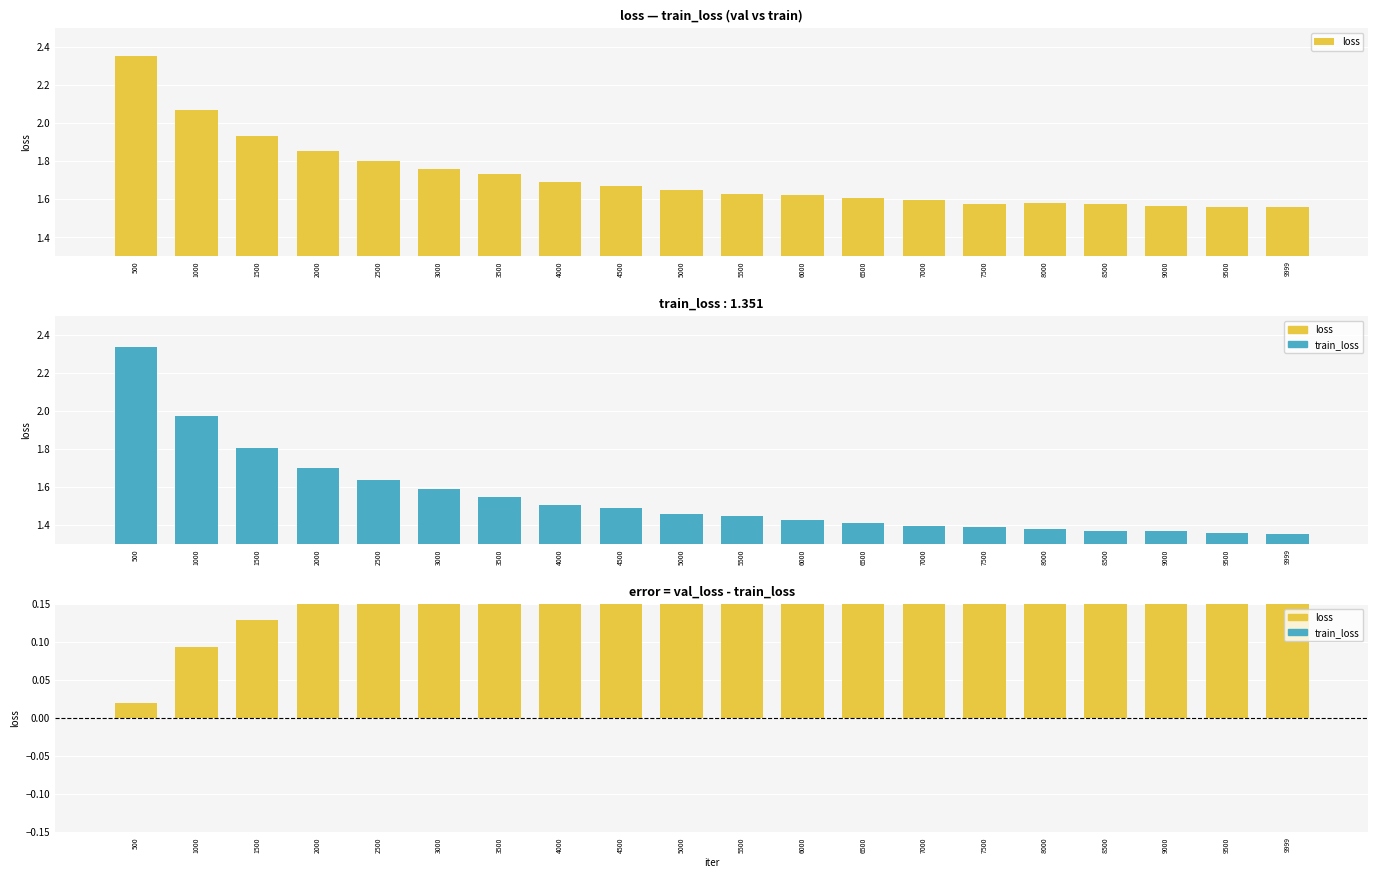

How many data points does each series have?

20